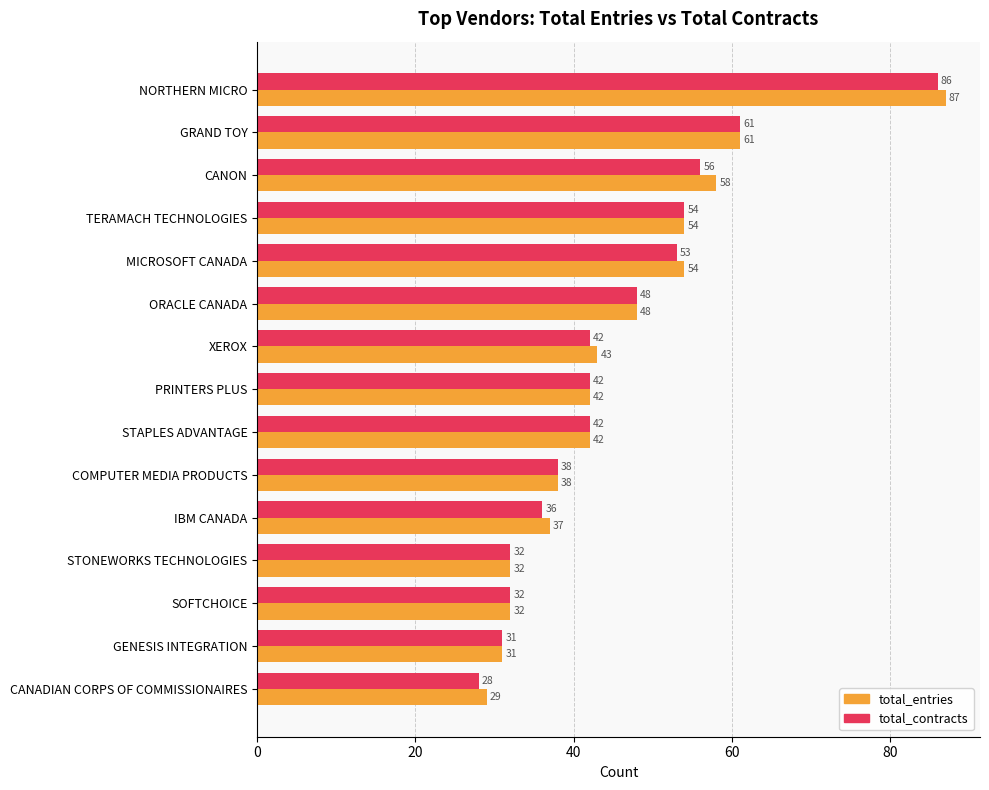

At which label is total_entries closest to 58?

CANON